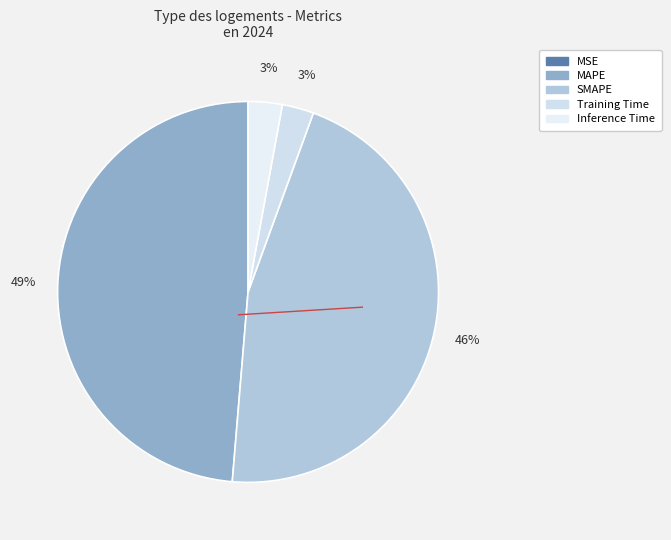

To the nearest percent, what is the difference between the largest and smallest slice percentages?

49%